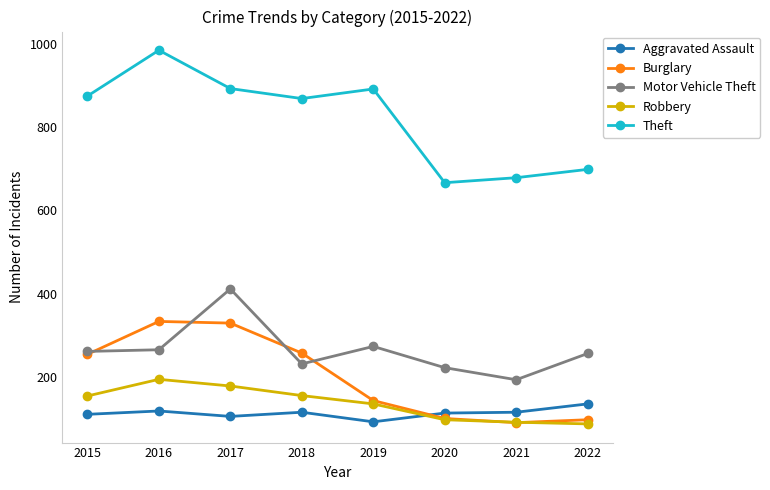

What is the total value across all series at 2016?

1894